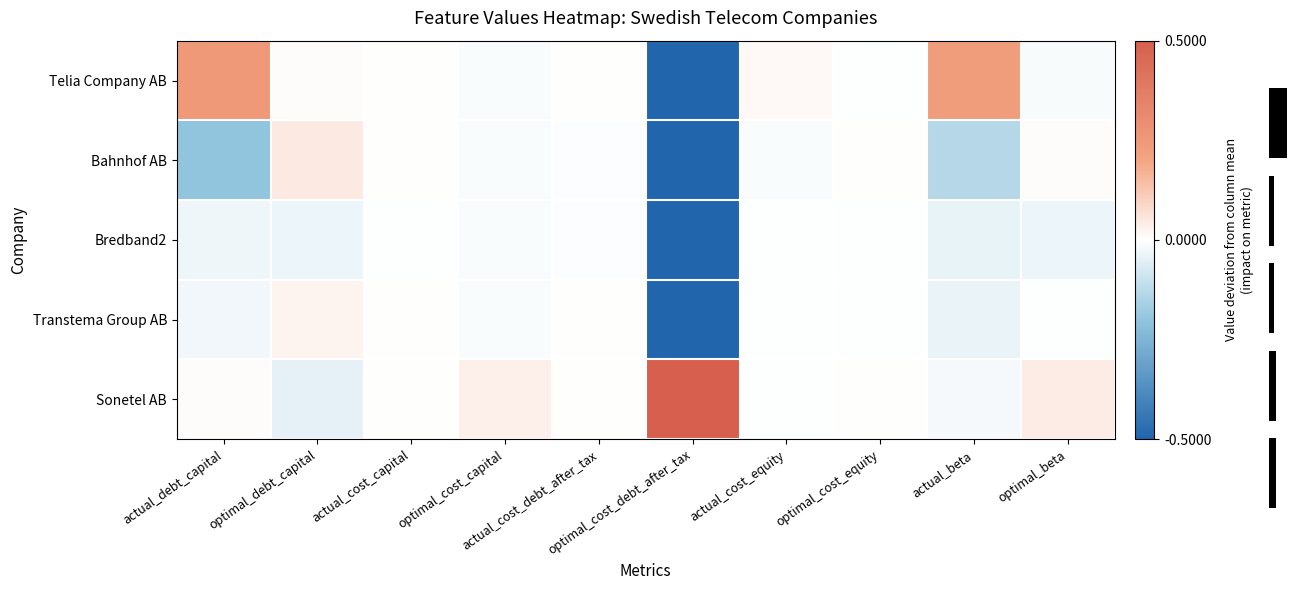

What is the minimum value shown in the chart?

-0.7